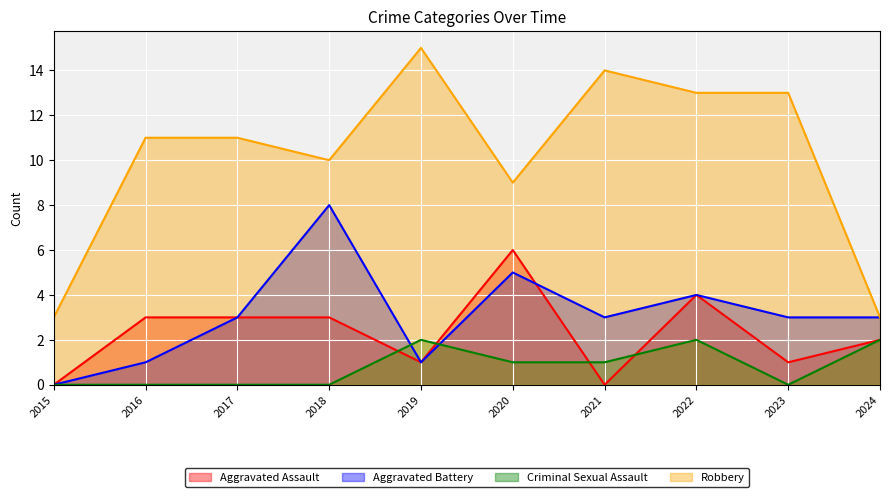

True or false: Aggravated Battery and Robbery intersect in this chart.

False